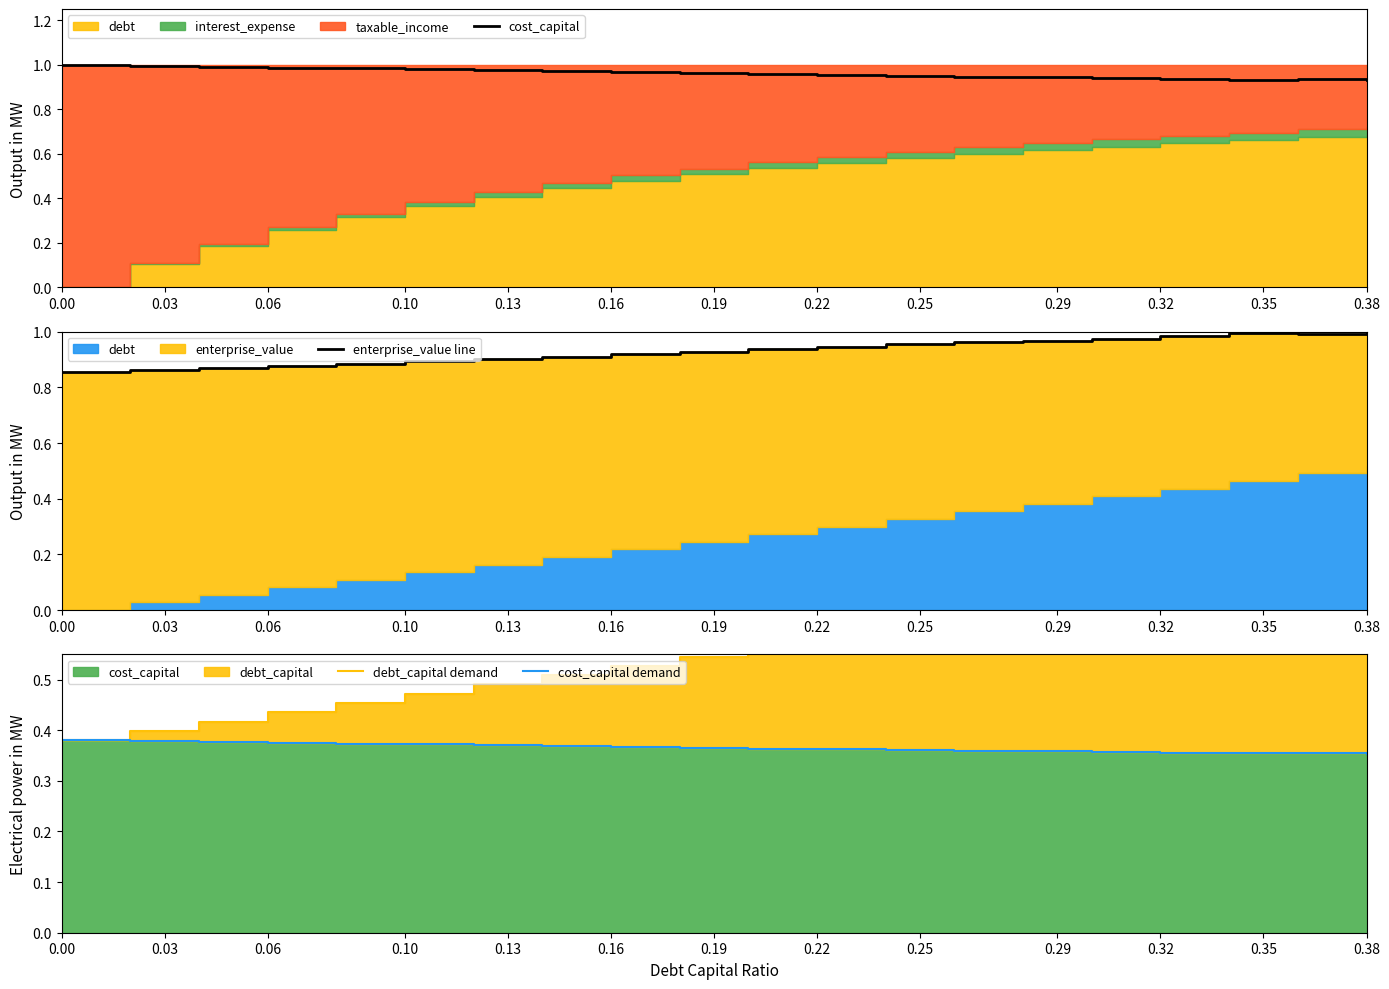

Which series ends up on top after the final intersection of enterprise_value line and cost_capital?

enterprise_value line